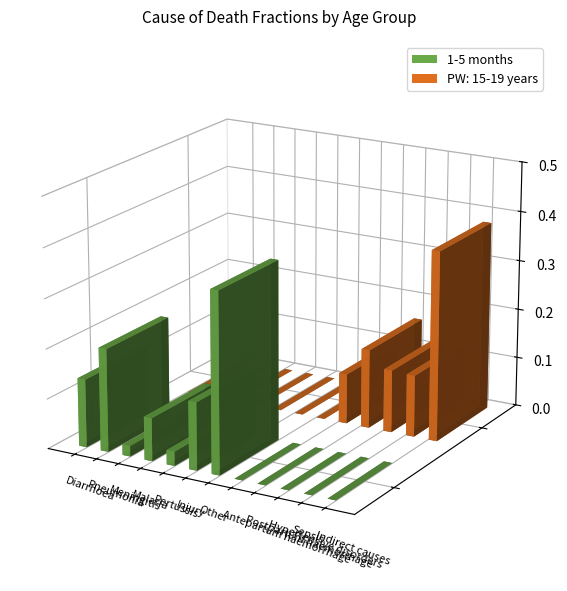

What is the total value across all series at Postpartum haemorrhage?

0.2